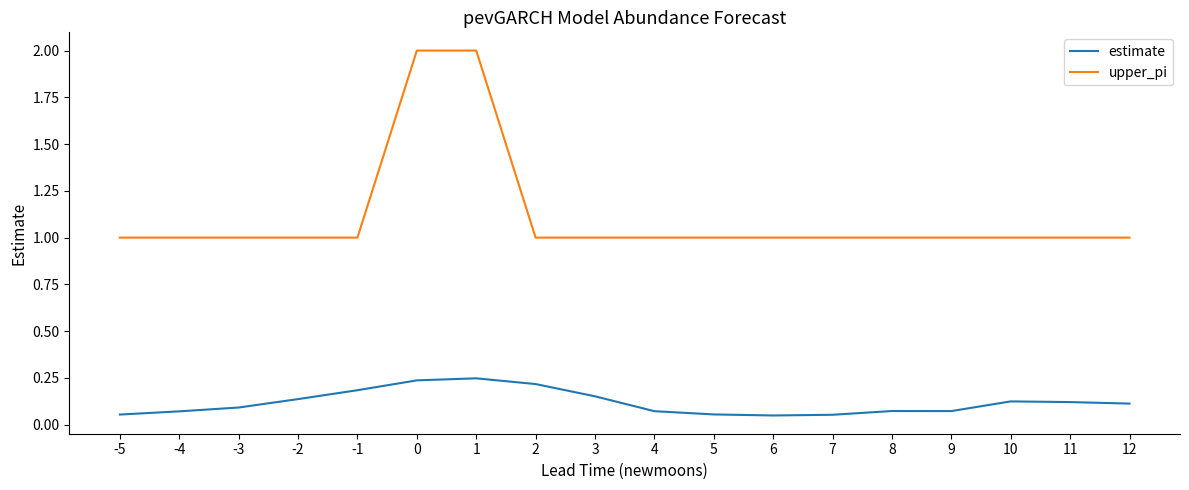

Which series has the largest total across all categories?

upper_pi